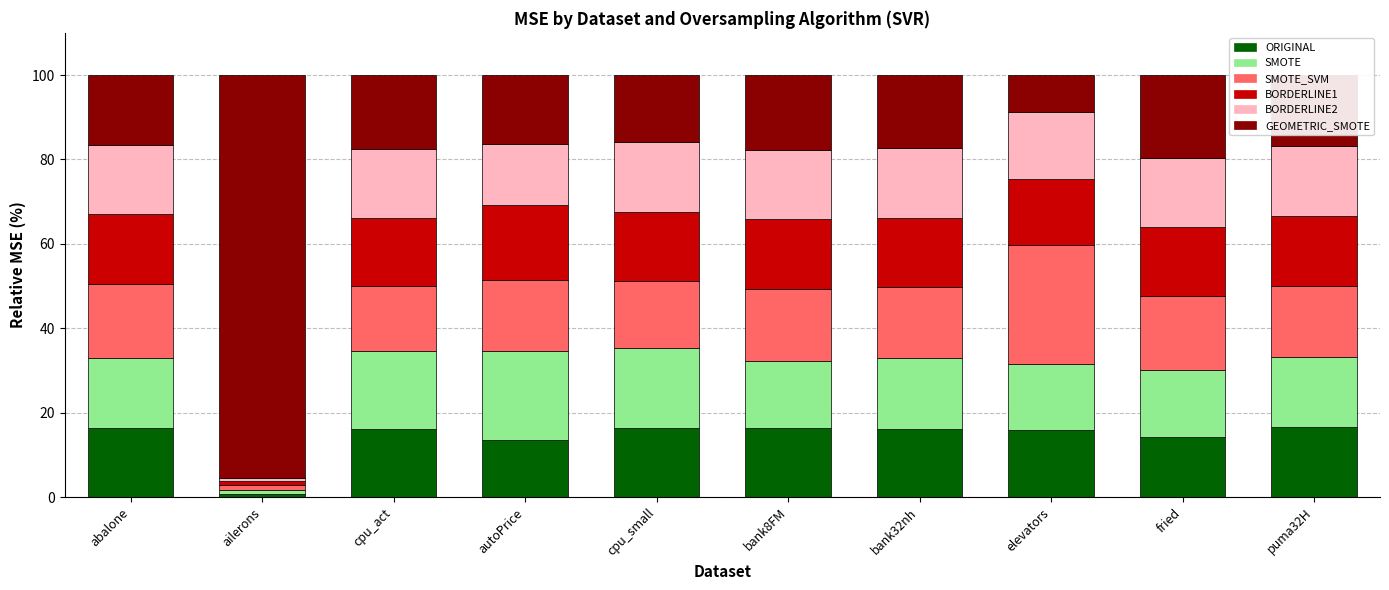

What is the highest value of the ORIGINAL series?

16.6